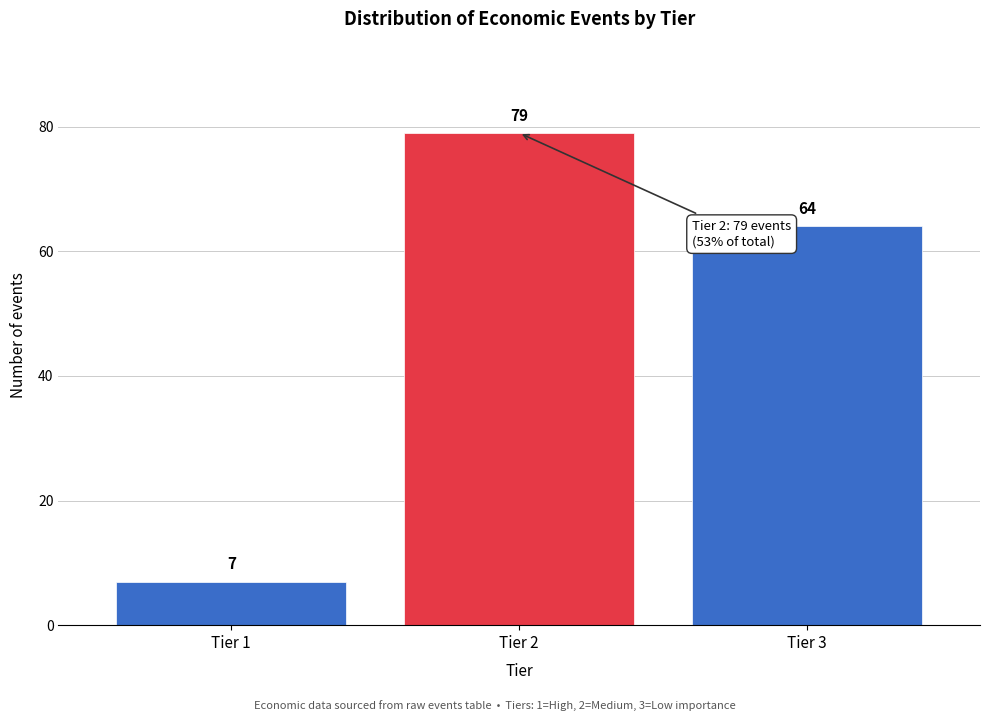

Reading left to right, what are all the values shown in this chart?

Tier 1=7	Tier 2=79	Tier 3=64